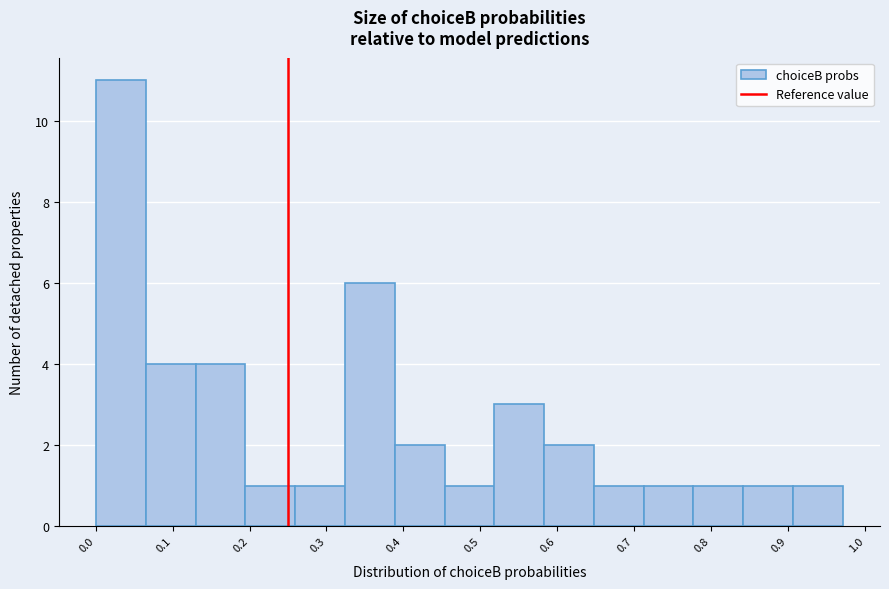

What is the height of the bar covering 0.00 to 0.07 on the x-axis? Neither the bar edges nor the heights are printed on the chart, so give them approximately, as read against the axes.

11